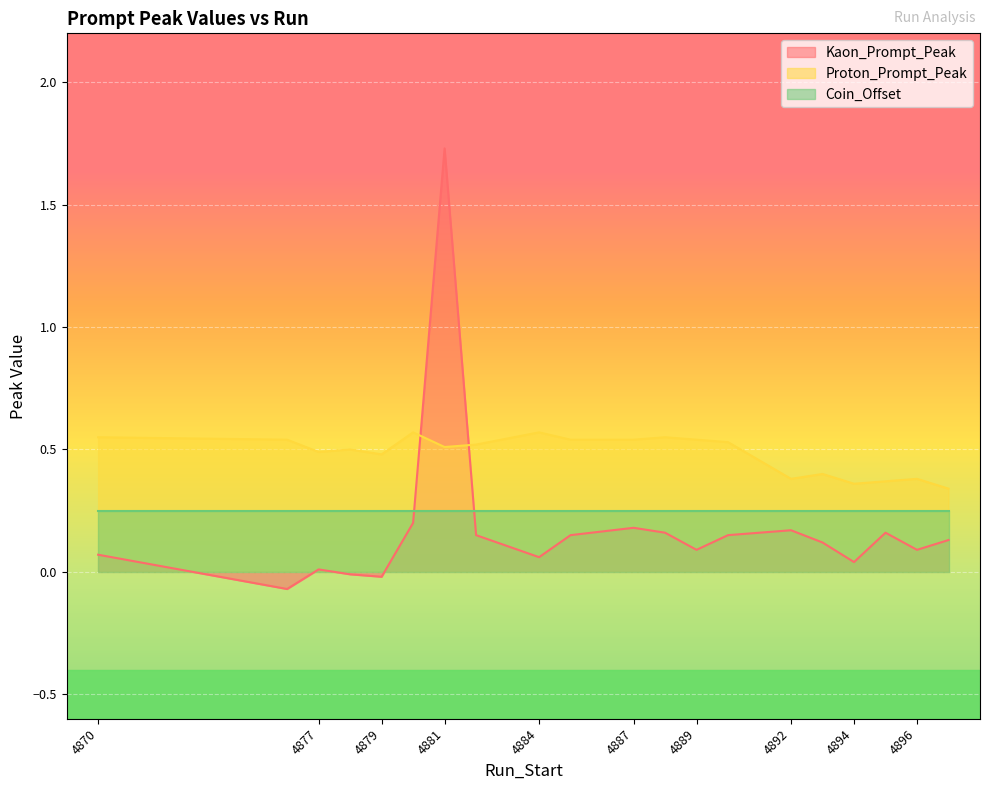

True or false: Kaon_Prompt_Peak and Proton_Prompt_Peak cross at least once.

True